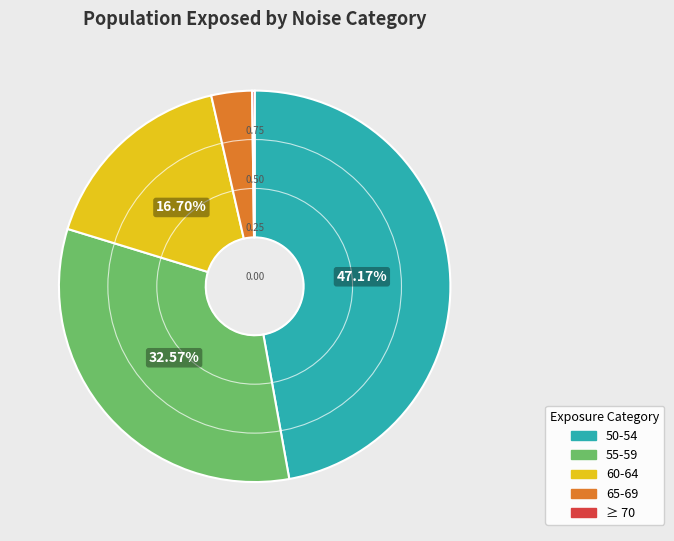

Which has a higher value, 60-64 or 65-69?

60-64